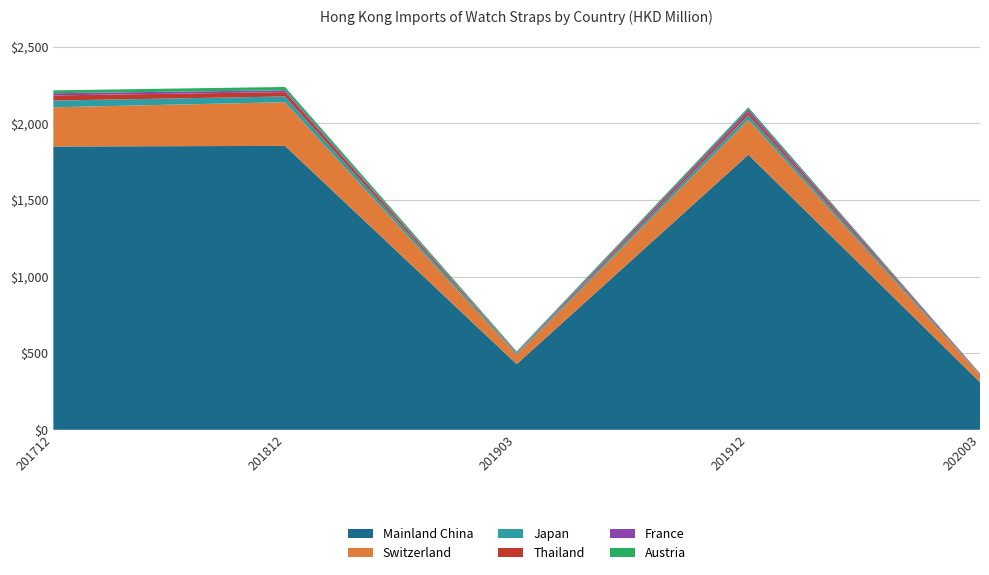

Reading left to right, extract all data points from this chart.

Mainland China: 1849.4	1853.1	428.7	1795.9	310.8
Switzerland: 255.6	285.3	60.7	228.5	45.2
Japan: 43.8	37.4	9.2	28.6	4.9
Thailand: 33.9	28.4	4.1	20.4	3.7
France: 14.3	12.0	4.0	18.4	3.1
Austria: 18.7	21.6	5.4	13.2	1.4